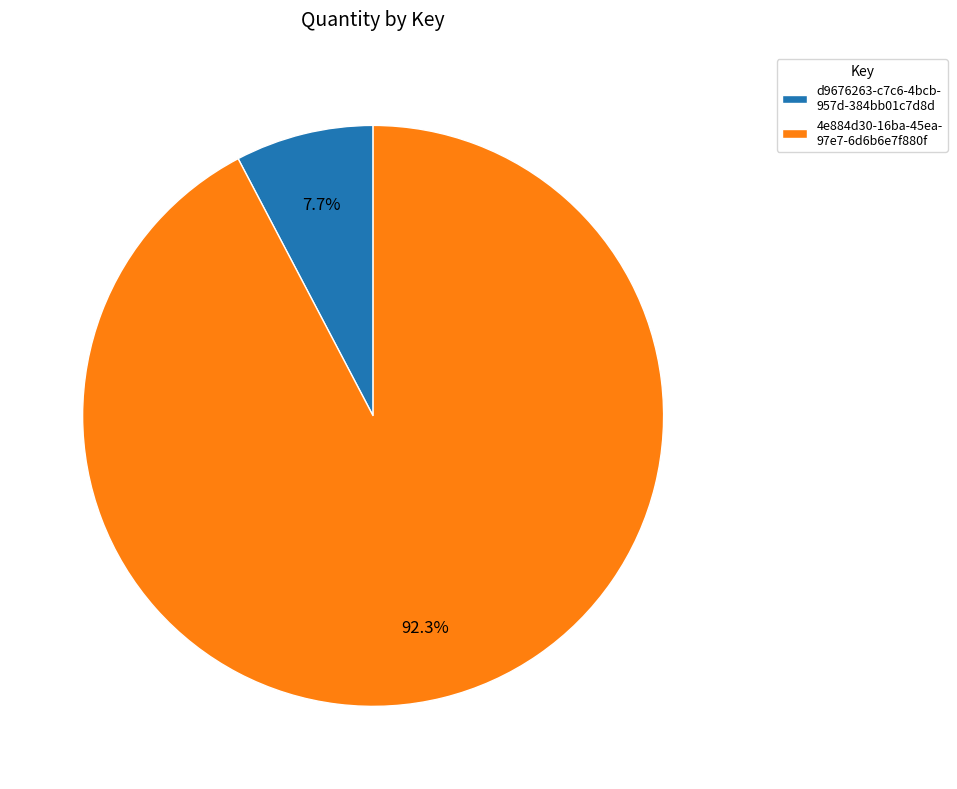

Approximately how many times larger is the value at 4e884d30-16ba-45ea- 97e7-6d6b6e7f880f compared to d9676263-c7c6-4bcb- 957d-384bb01c7d8d?

12.0